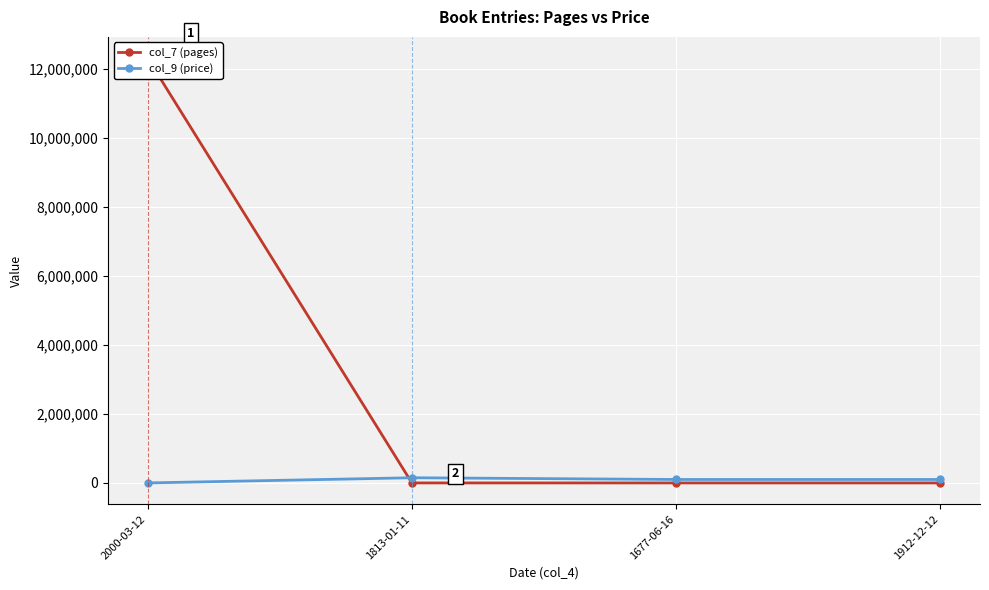

What is the label of the 3rd point from the right?

1813-01-11